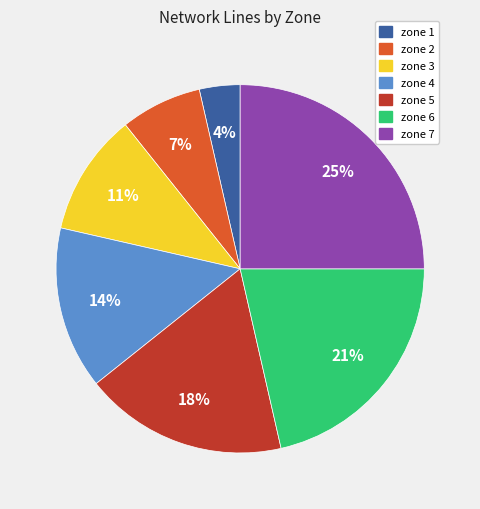

Rank the categories by value from lowest to highest.

zone 1, zone 2, zone 3, zone 4, zone 5, zone 6, zone 7